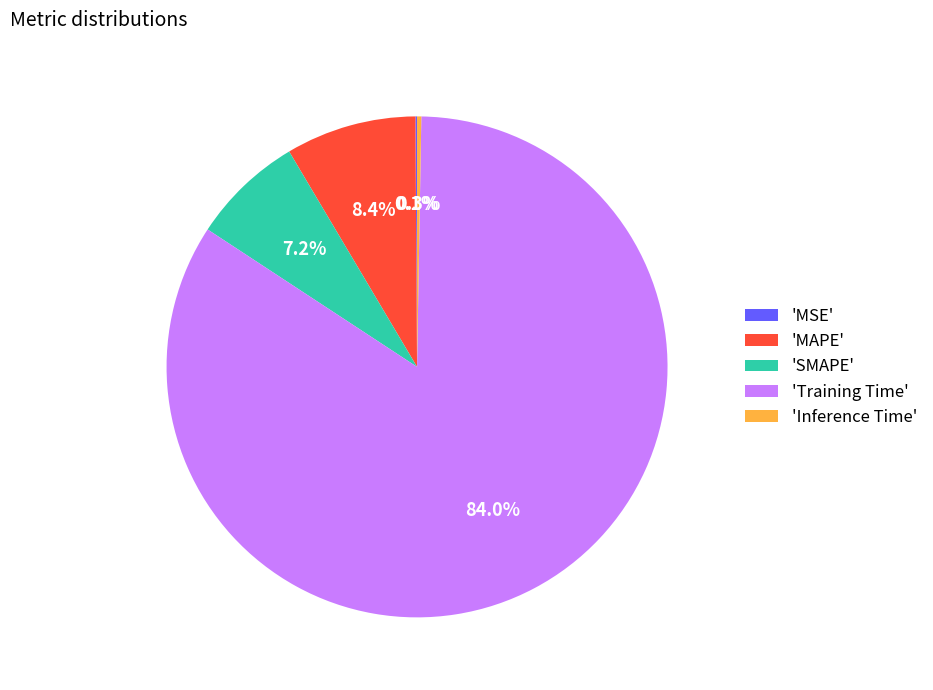

To the nearest percent, what is the average slice percentage?

20%